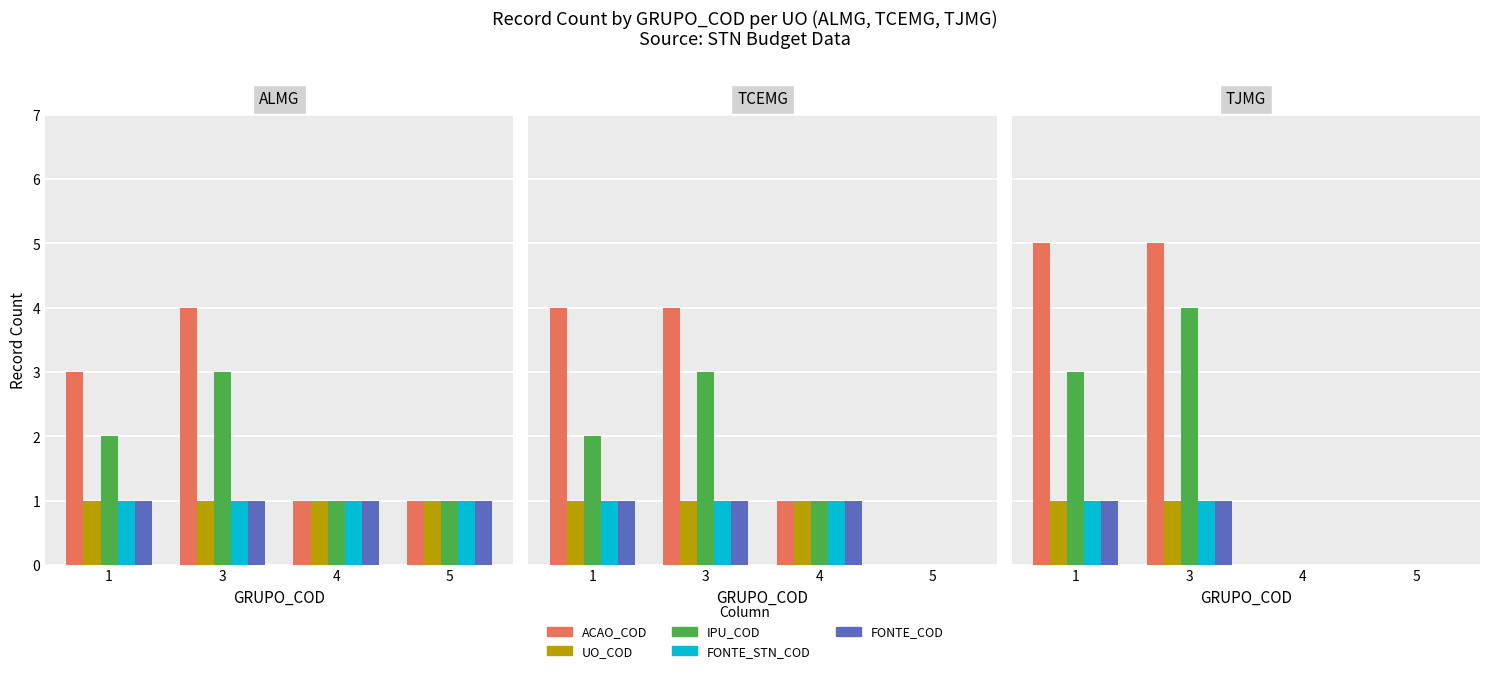

Does the chart contain stacked bars?

No